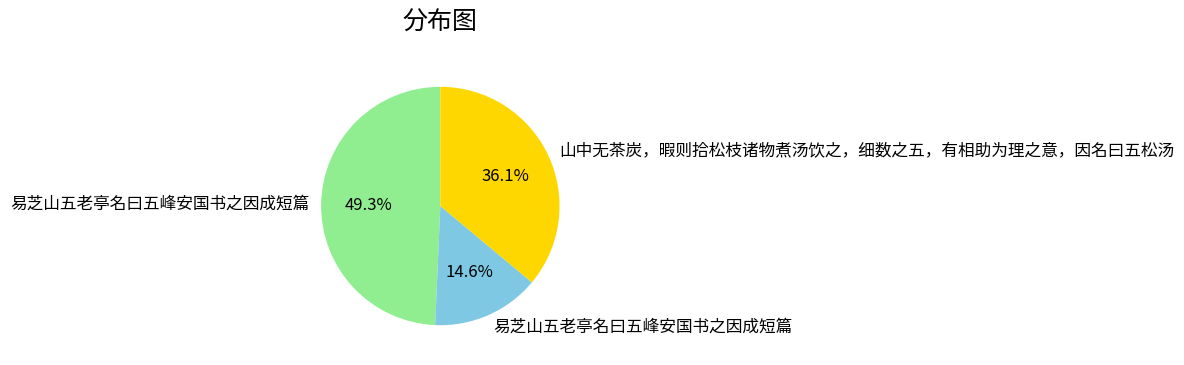

Does any single category account for the majority?

No